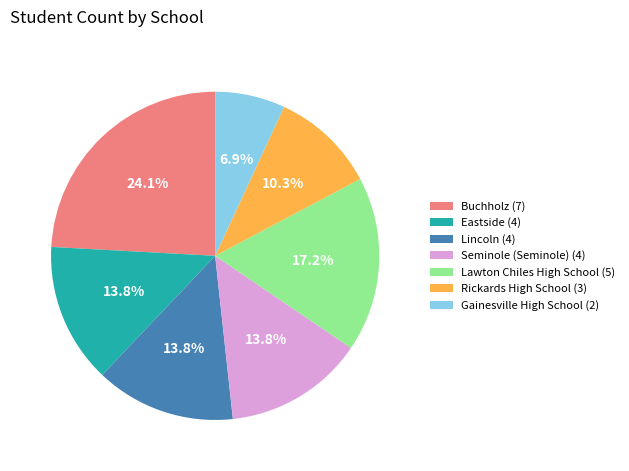

Between Lincoln (4) and Gainesville High School (2), which is larger?

Lincoln (4)